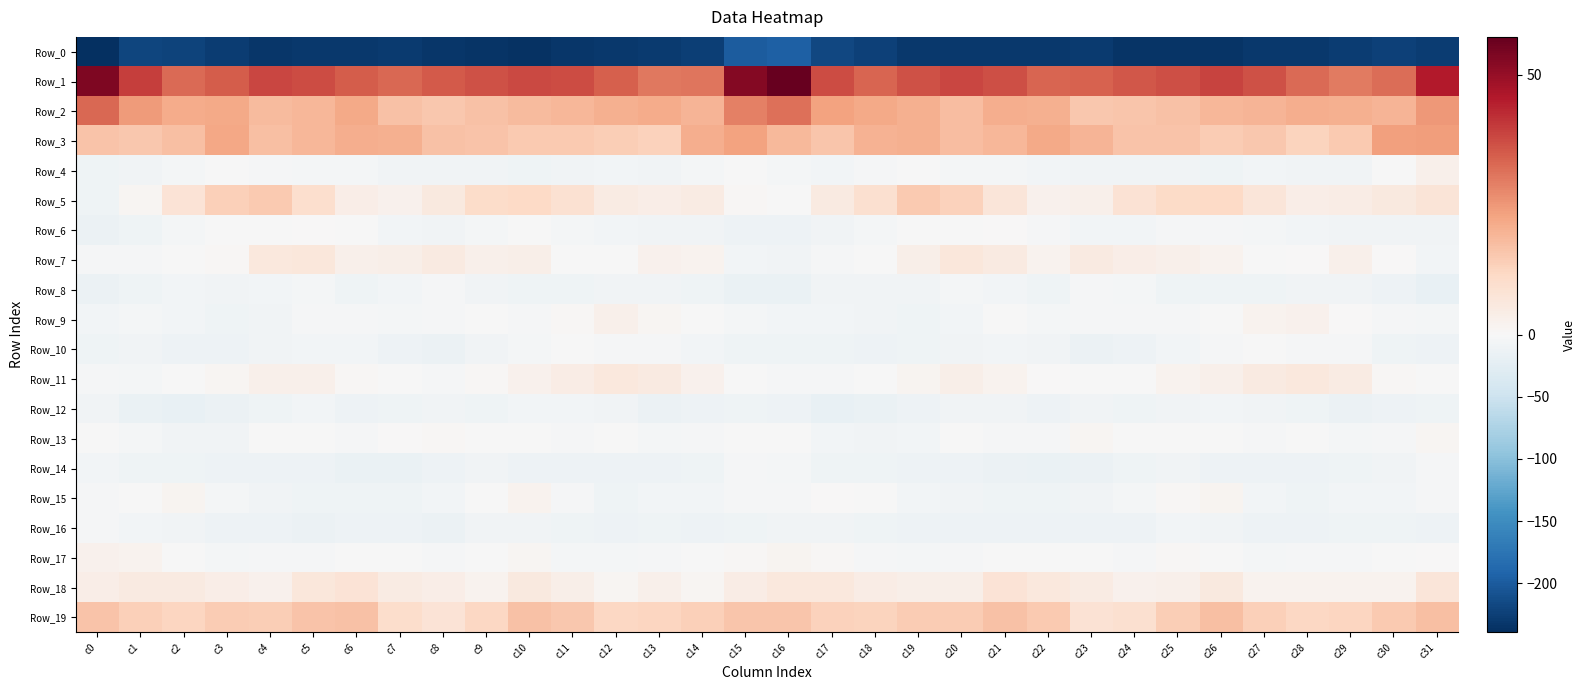

At which category is the sum across all series the highest?

c15